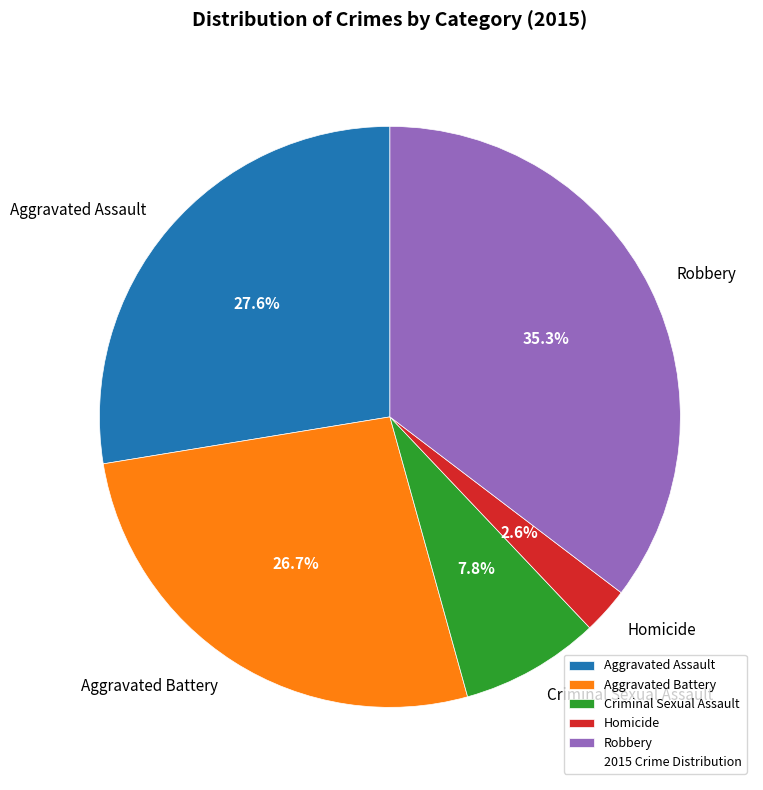

To the nearest percent, what is the difference between the Criminal Sexual Assault and Homicide slice percentages?

5%